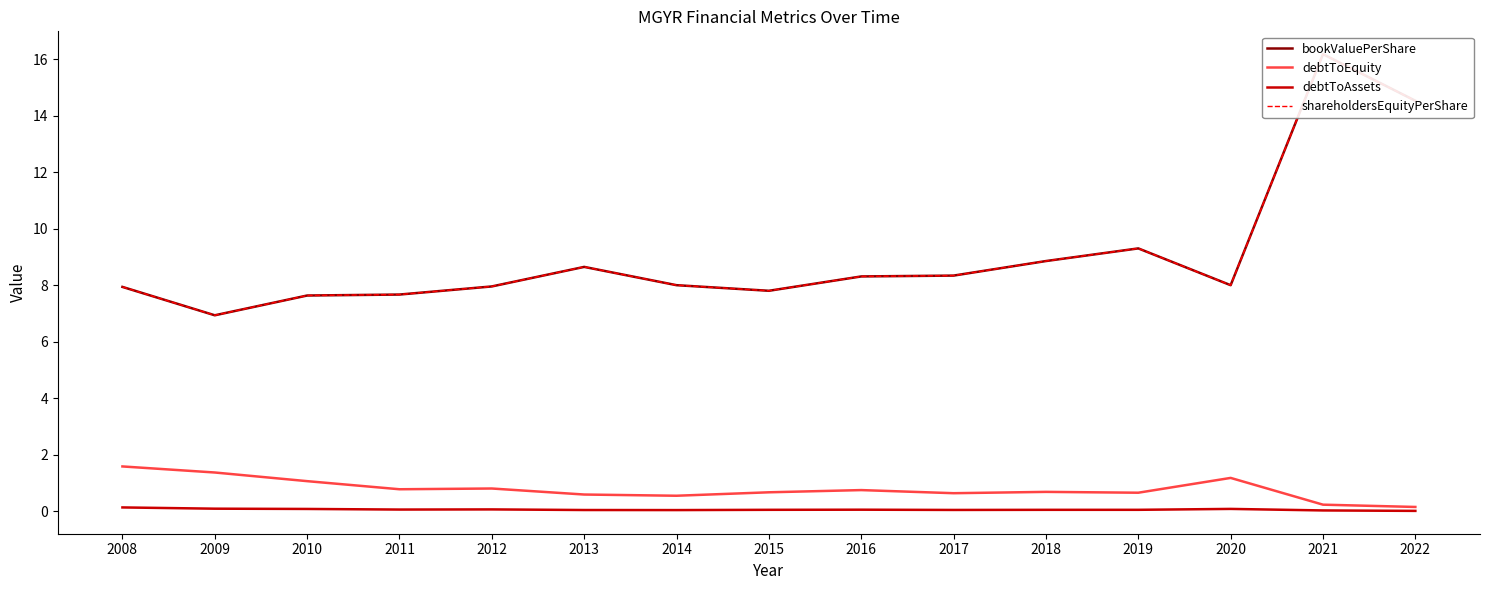

List the series in order of their peak value, highest first.

bookValuePerShare, shareholdersEquityPerShare, debtToEquity, debtToAssets